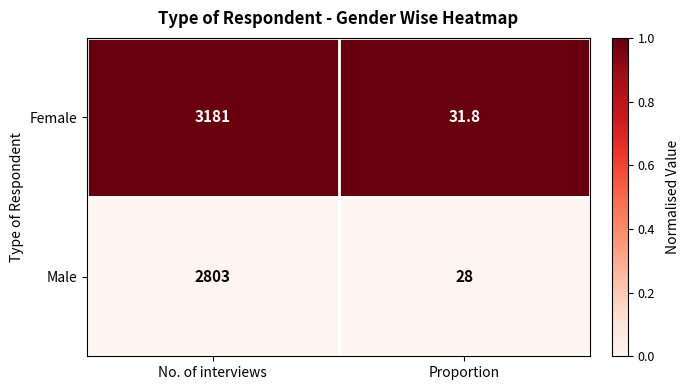

Reading left to right, extract all data points from this chart.

Female: No. of interviews=3181.0	Proportion=31.8
Male: No. of interviews=2803.0	Proportion=28.0